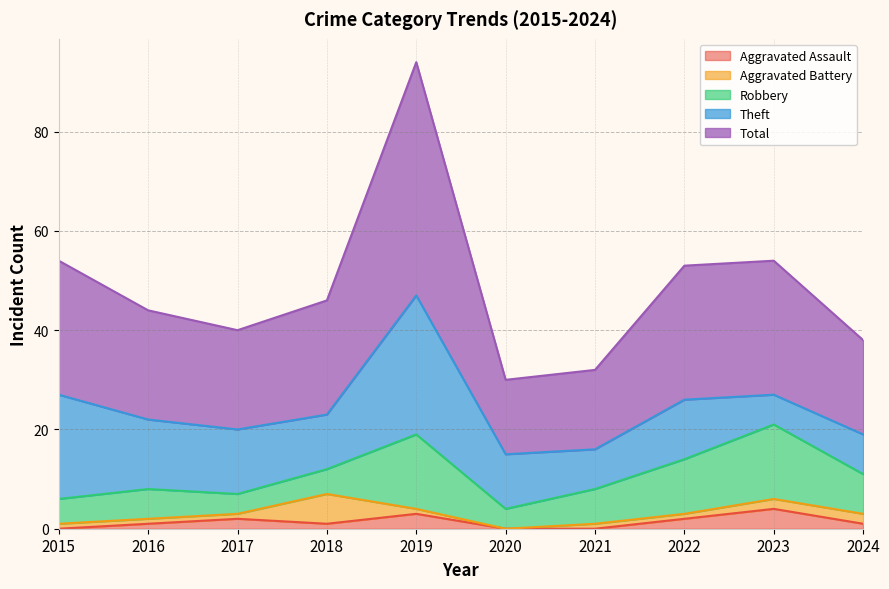

Is it true that Theft equals 11 at 2018?

True